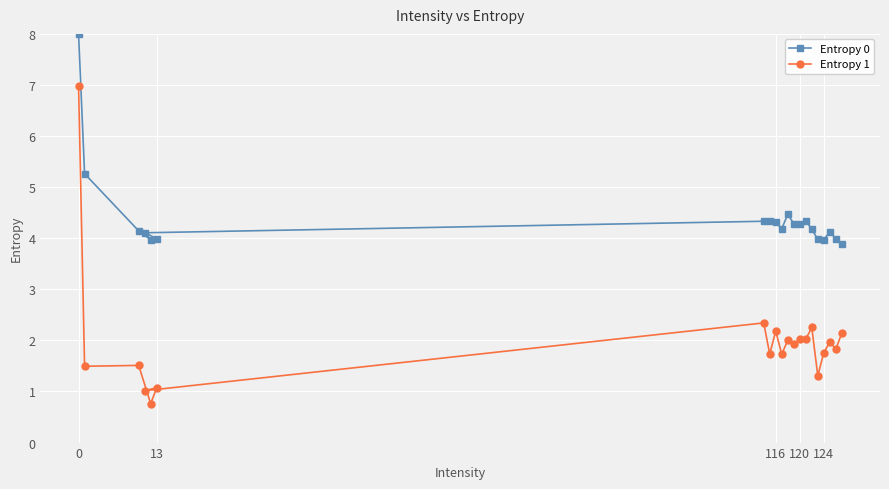

What is the lowest value of the Entropy 0 series?

3.9